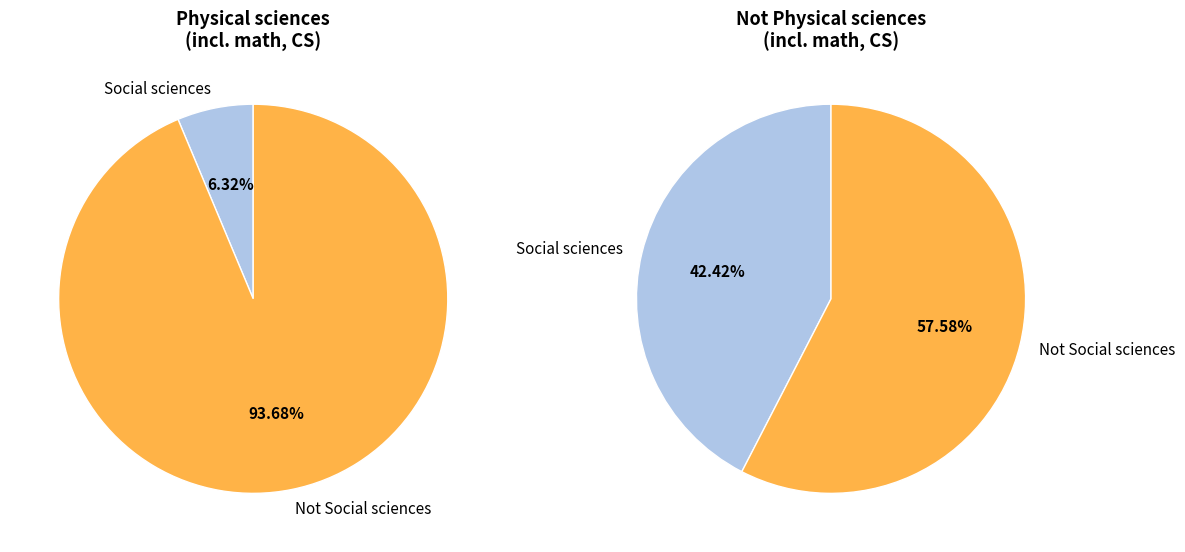

Count the number of slices in the pie.

2